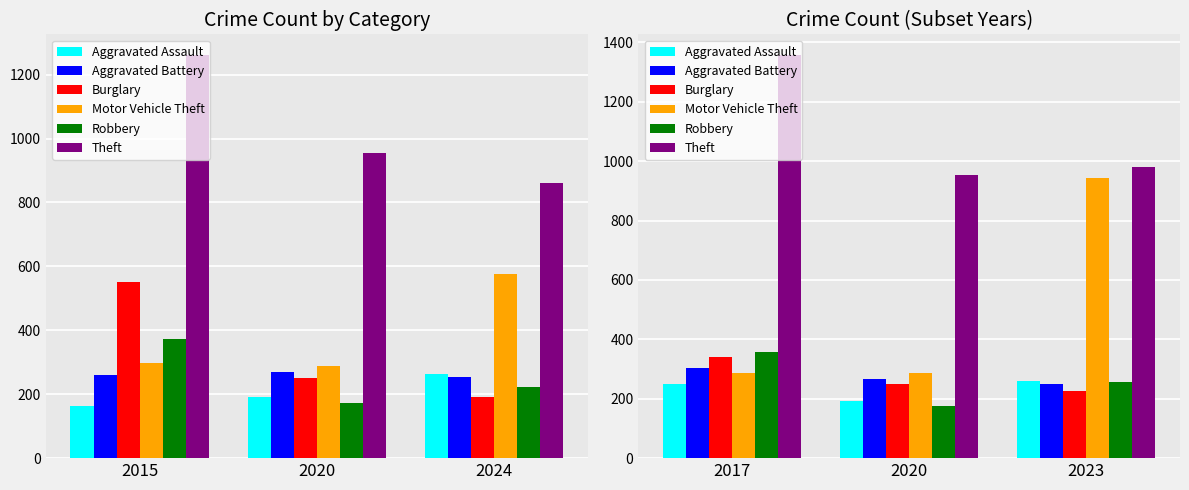

What is the difference between the highest and lowest values at 2017?

1108